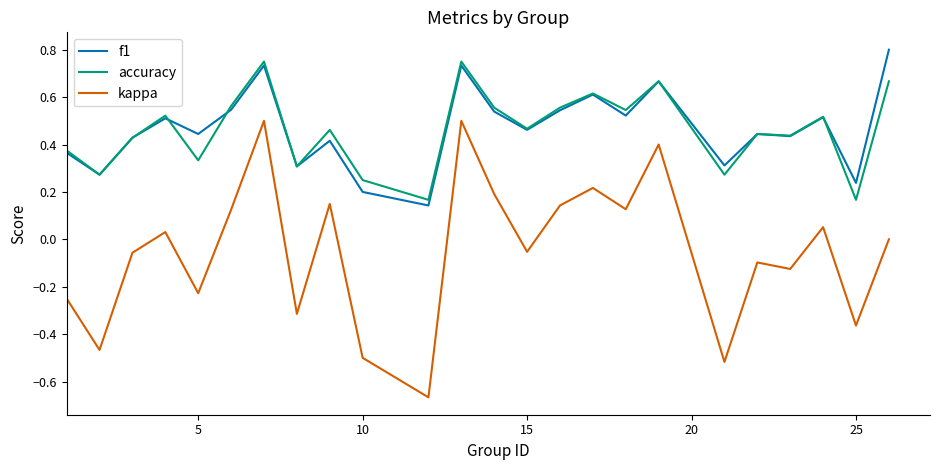

At how many categories does at least one series exceed 0?

24